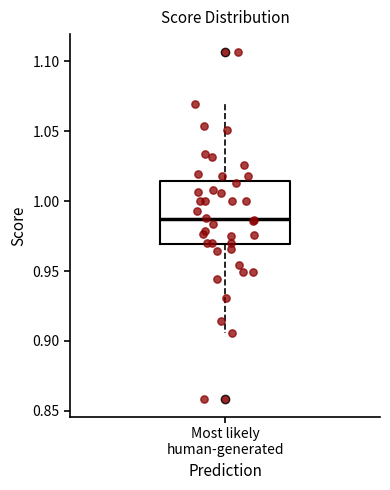

Read this box plot against the y-axis: the position of the median line, the range covered by the box, and the ends of both whiskers. The values are not printed on the chart, so give them approximately, as read against the axis.

median 0.985, box 0.970 to 1.015, whiskers 0.905 to 1.070